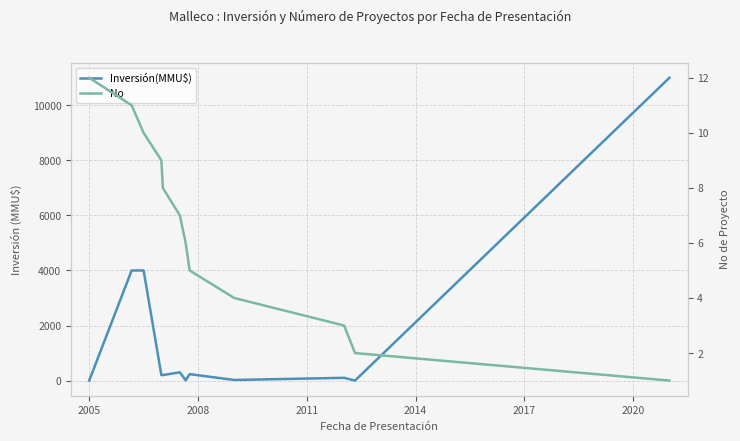

Is this an area chart (filled region under the line)?

No